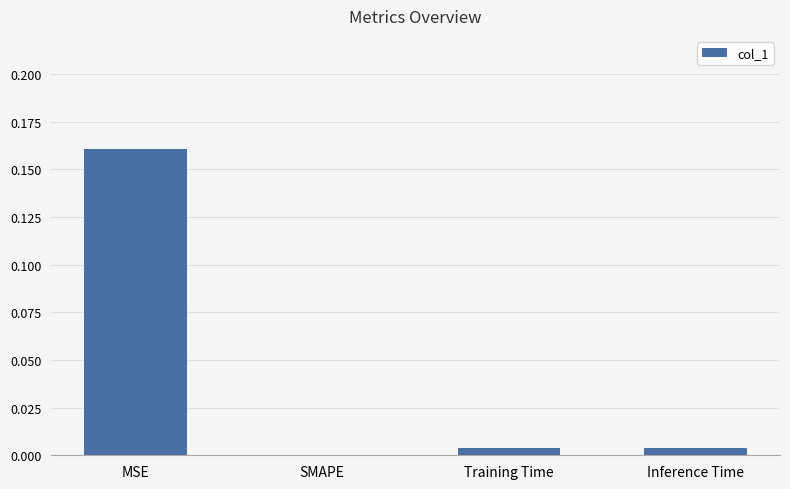

The value at Inference Time is 0.0. True or false?

True